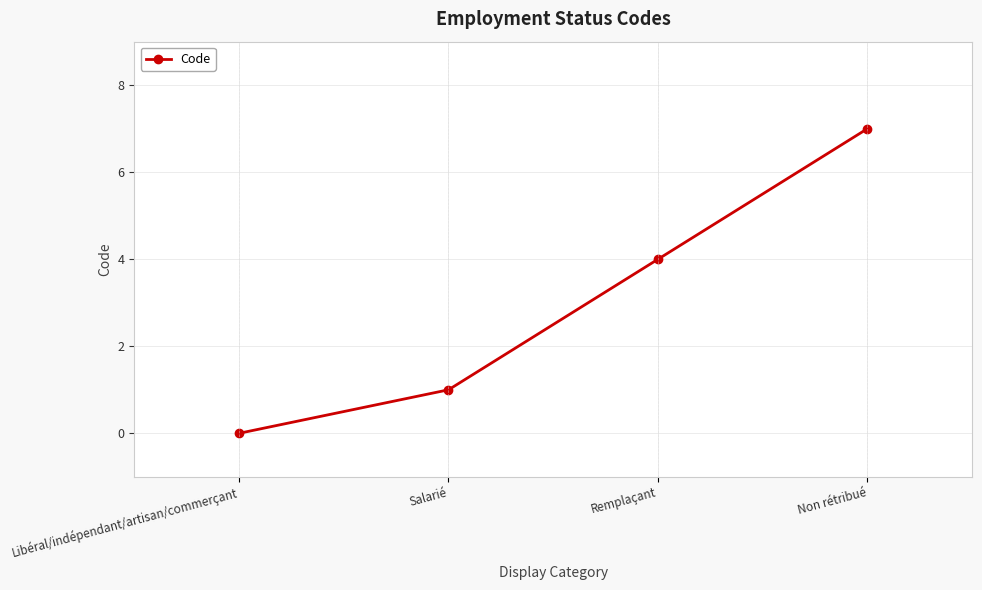

True or false: there are more than 2 points higher than both neighbors.

False